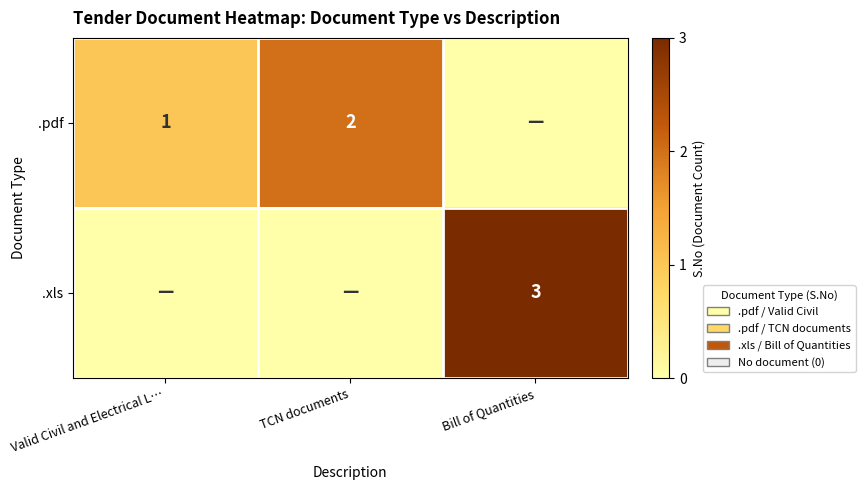

What is the difference between the highest and lowest values at Bill of Quantities?

3